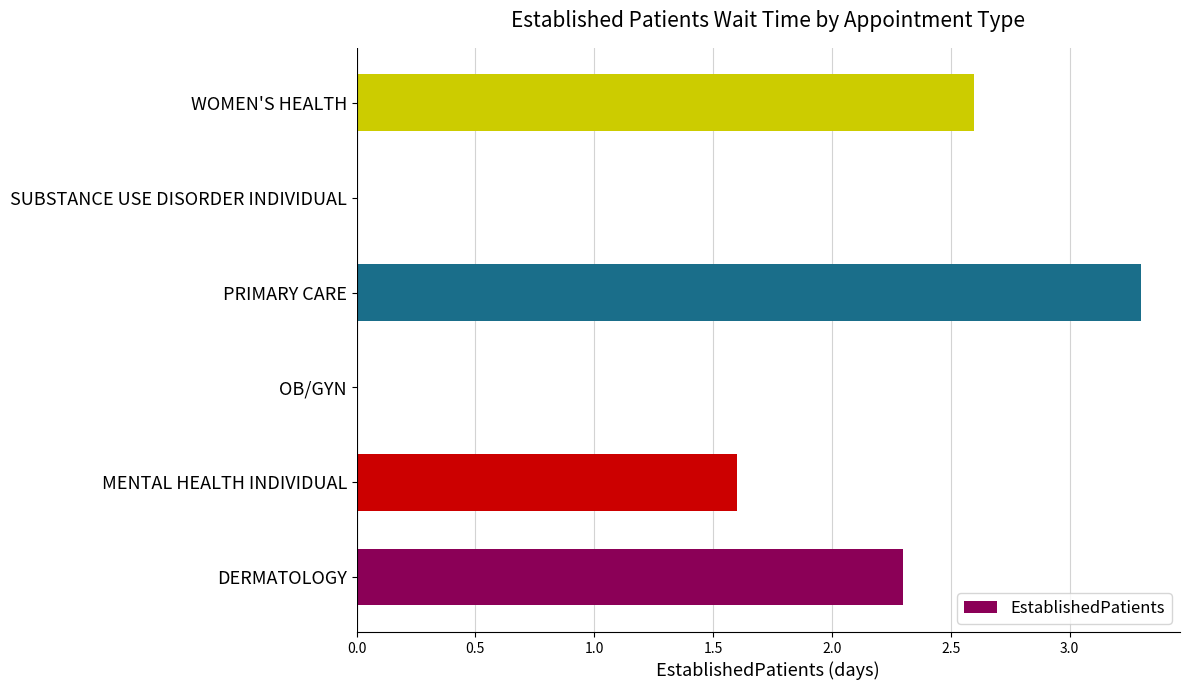

Reading top to bottom, list all the values displayed in this chart.

WOMEN'S HEALTH=2.6	SUBSTANCE USE DISORDER INDIVIDUAL=0.0	PRIMARY CARE=3.3	OB/GYN=0.0	MENTAL HEALTH INDIVIDUAL=1.6	DERMATOLOGY=2.3